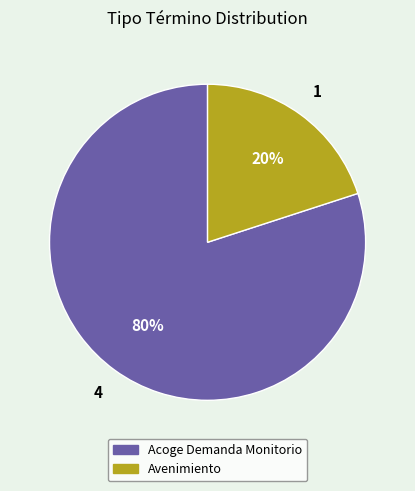

The Avenimiento slice represents 11% of the pie. True or false?

False